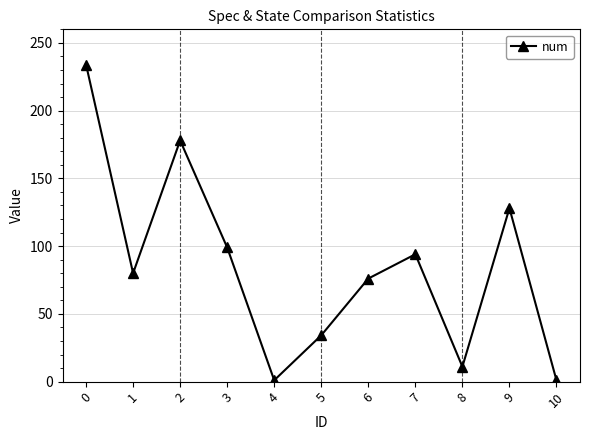

How many interior local valleys (lower than both neighbors) does the data have?

3